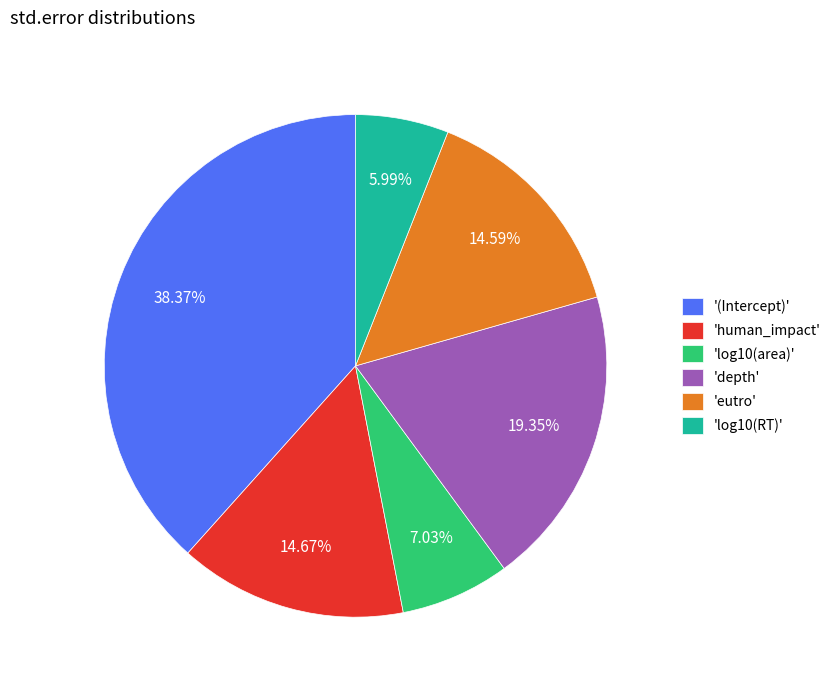

Which category has the biggest portion of the pie?

'(Intercept)'